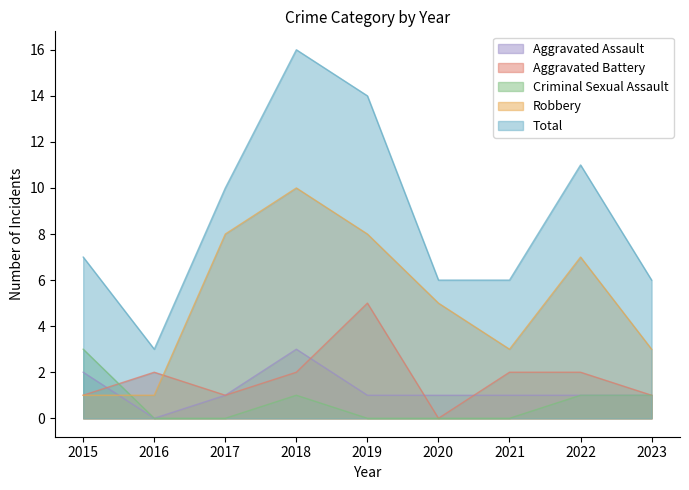

How many data points in Total are above 7?

4